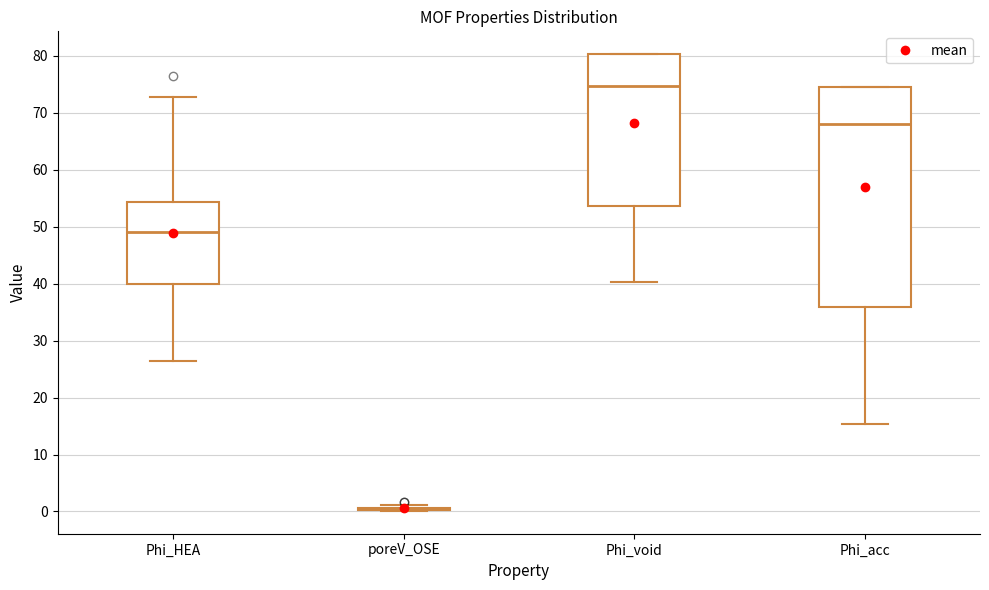

Reading left to right, transcribe this box plot: for each box, give where its median line is, the range the box spans, and where its two whiskers end, as read against the y-axis. The values are not printed on the chart, so give them approximately, as read against the axis.

Phi_HEA: median 49, box 40 to 54, whiskers 26 to 73
poreV_OSE: box collapsed to a line at 0, whiskers 0 to 1
Phi_void: median 75, box 54 to 80, whiskers 40 to 80
Phi_acc: median 68, box 36 to 74, whiskers 15 to 74